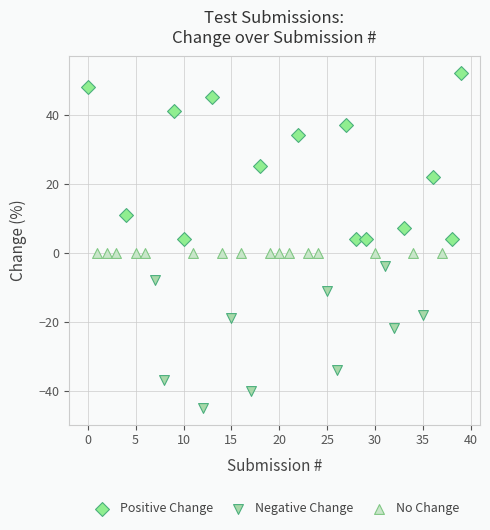

Which series contains the highest Y value?

Positive Change